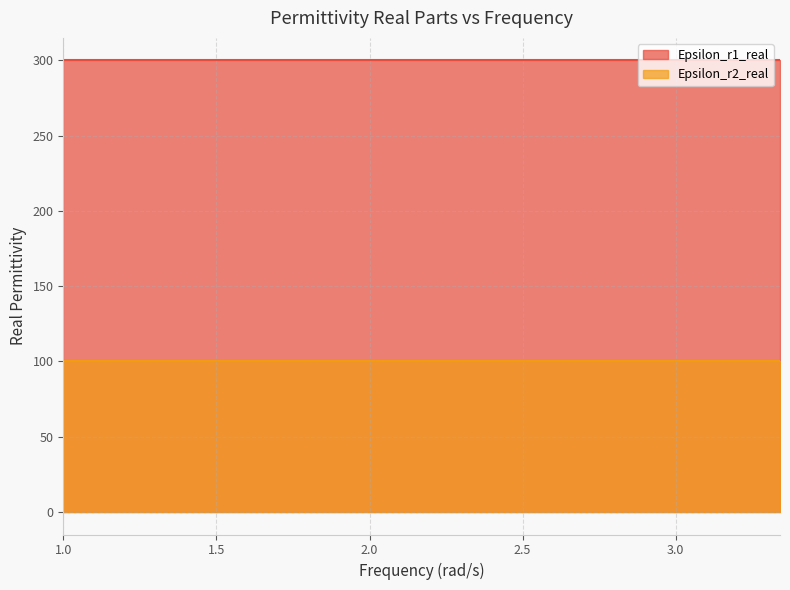

What is the spread (max minus min) of values at 1.2890675894140264?

200.0